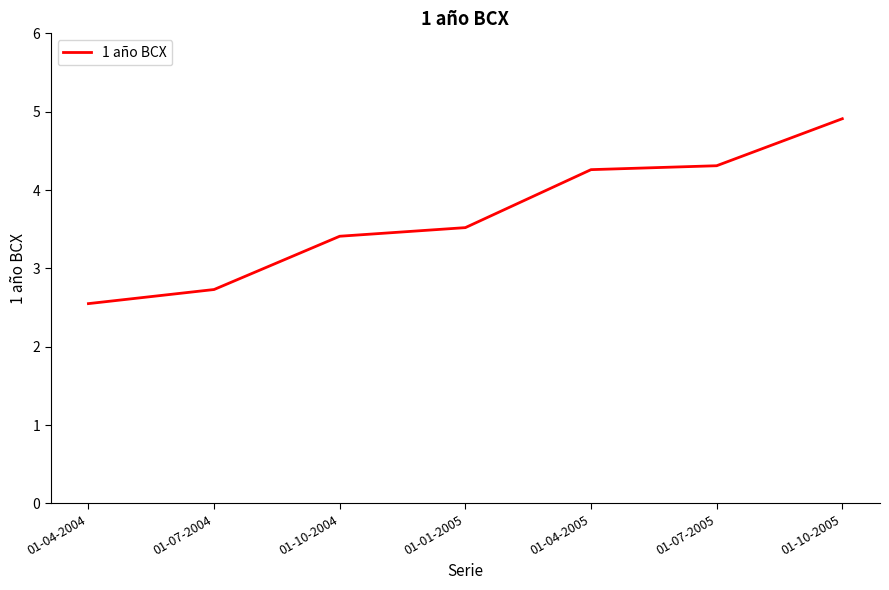

How many values are between 2 and 4?

4